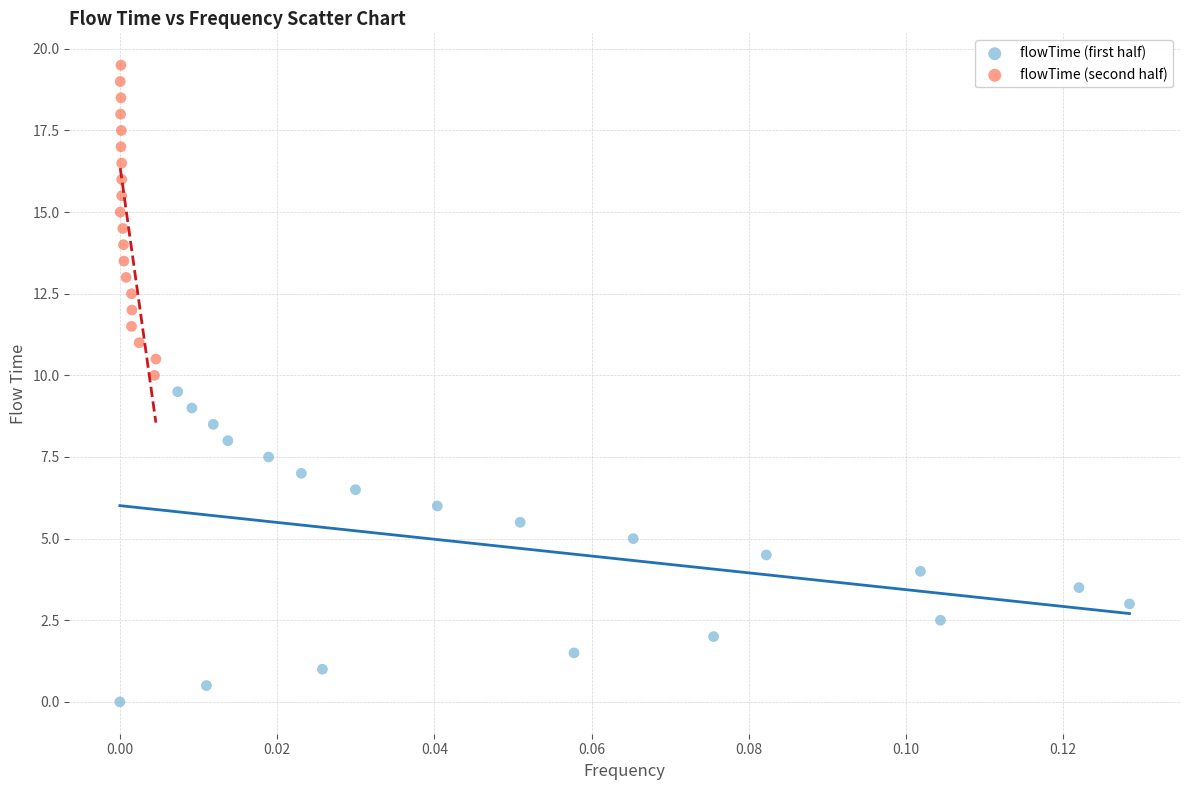

Which series contains the highest Y value?

flowTime (second half)